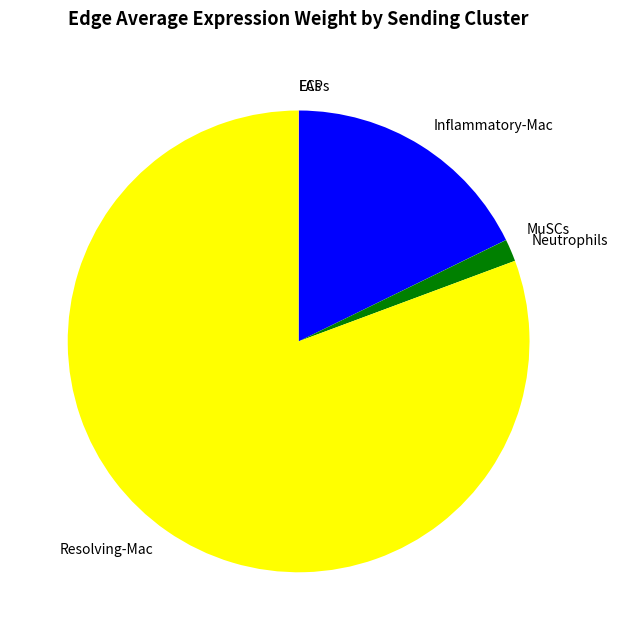

The Inflammatory-Mac slice represents 27% of the pie. True or false?

False